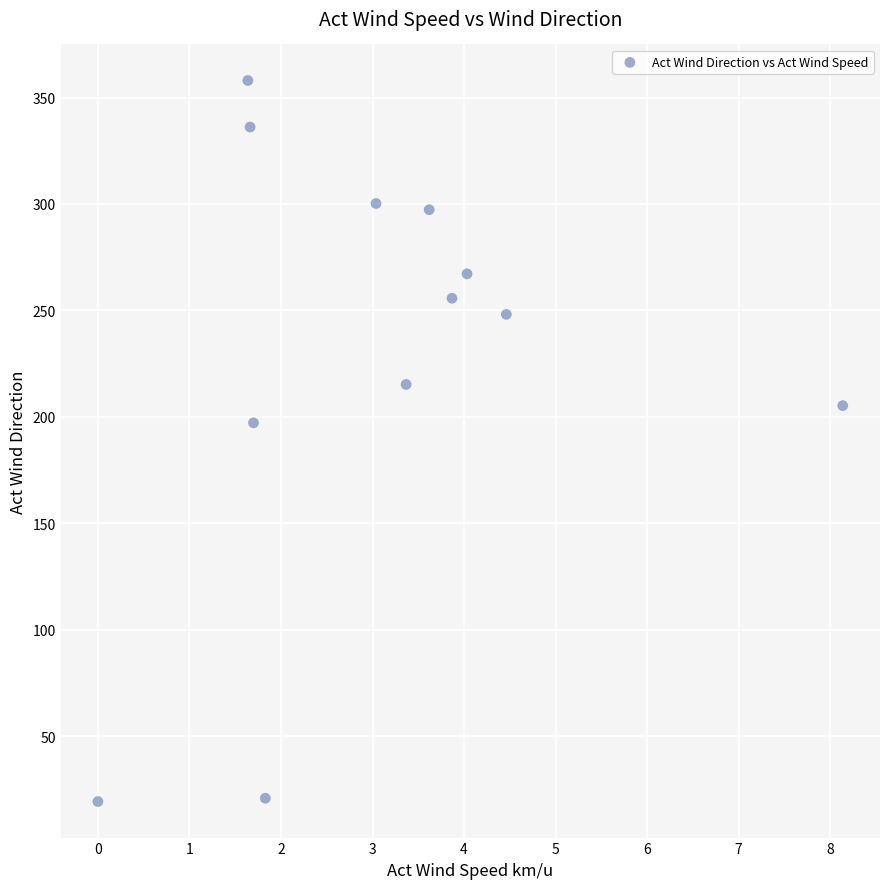

What is the range of X values (max minus min)?

8.1